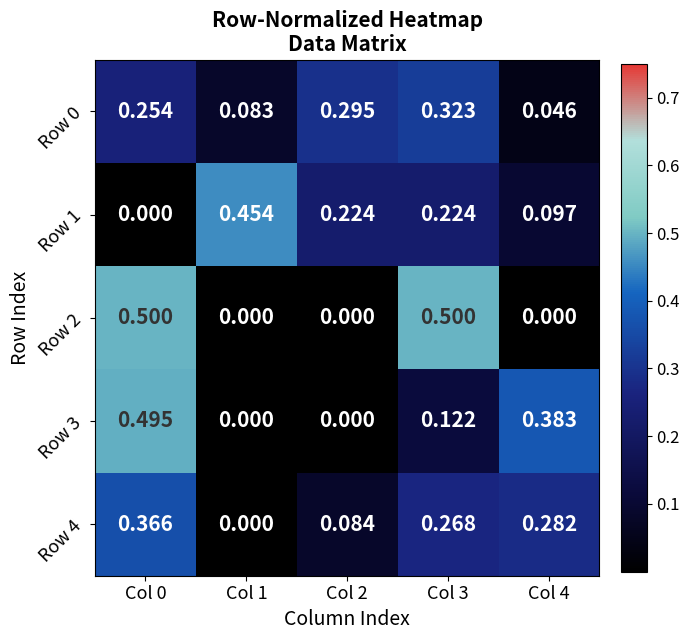

Count the number of data series in this chart.

5